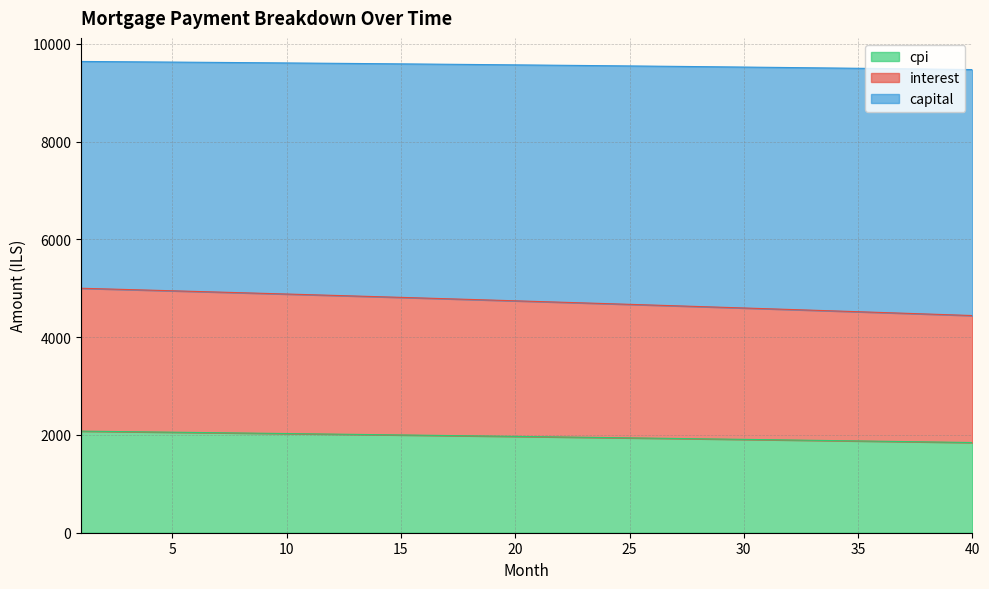

What is the highest value of the cpi series?

2078.0